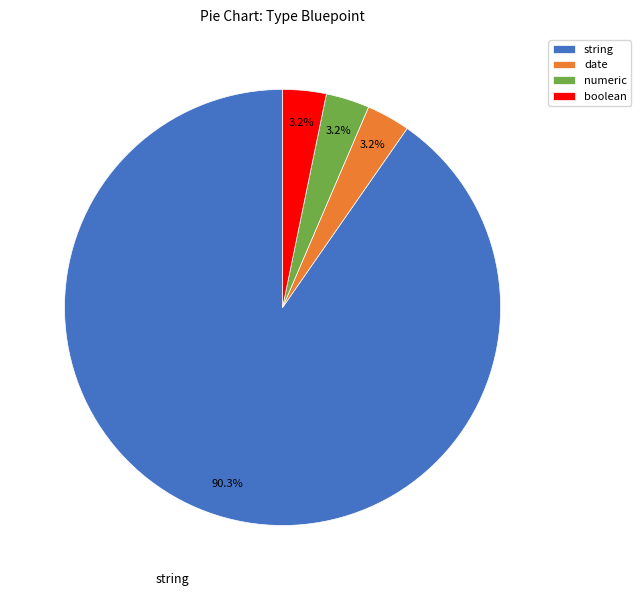

To the nearest percent, what portion does date represent?

3%